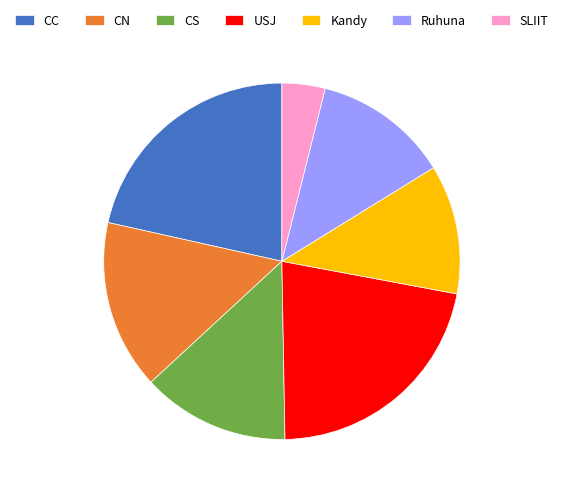

True or false: Ruhuna accounts for 12% of the total.

True